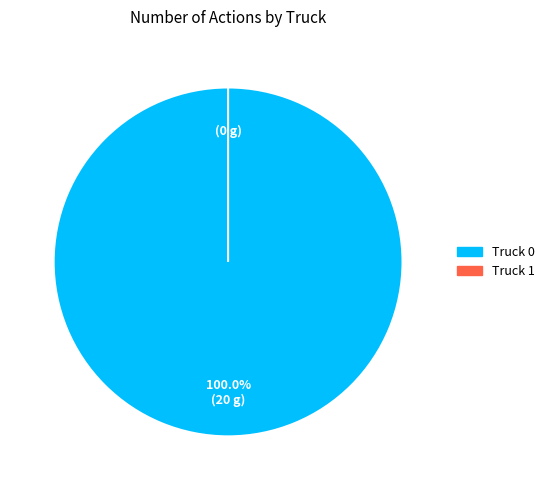

How many slices are in this pie chart?

2